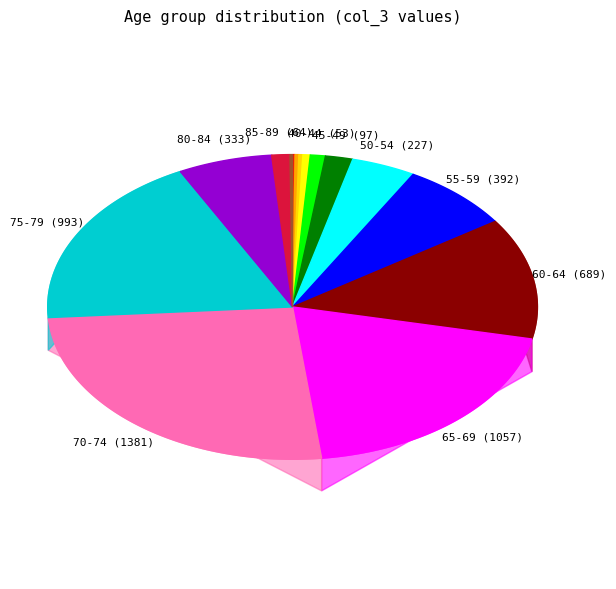

To the nearest percent, what is the difference between the largest and smallest slice percentages?

26%